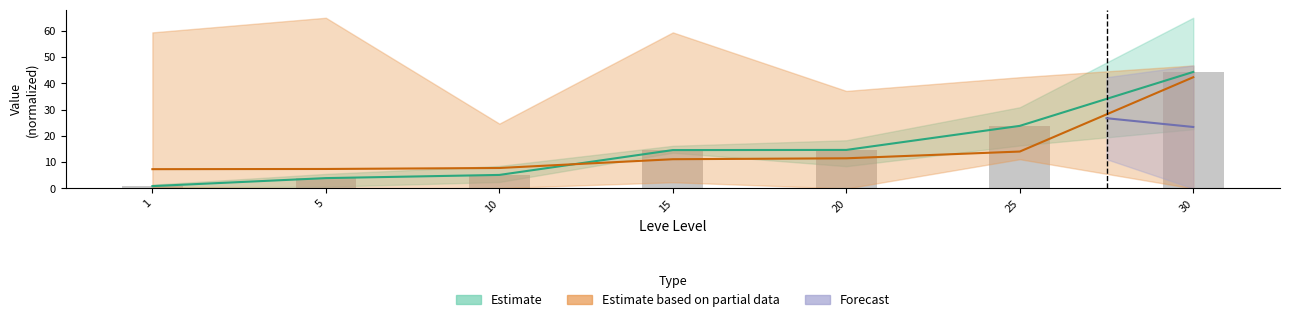

What is the total value across all series at 1?

9.2